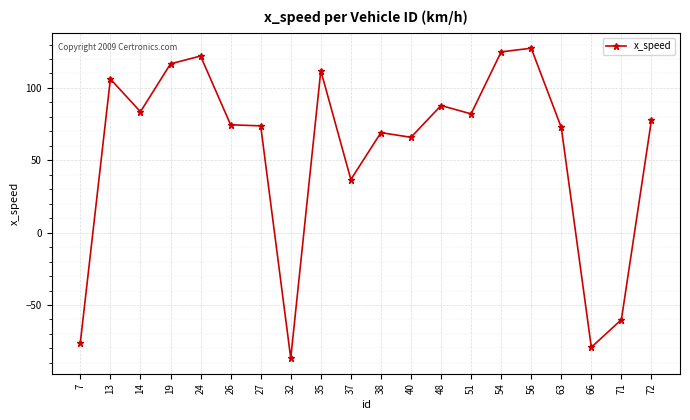

Count the number of values greater than 77.

10